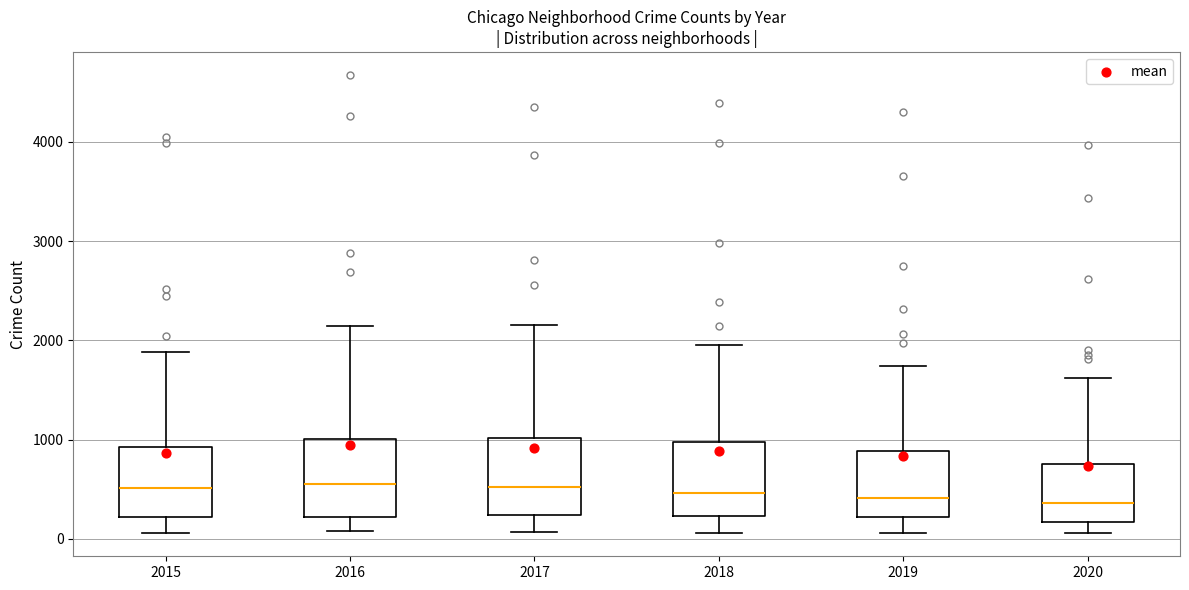

Where does the upper whisker of the box at x = 2019 end on the y-axis? The values are not printed on the chart, so give them approximately, as read against the axis.

1700